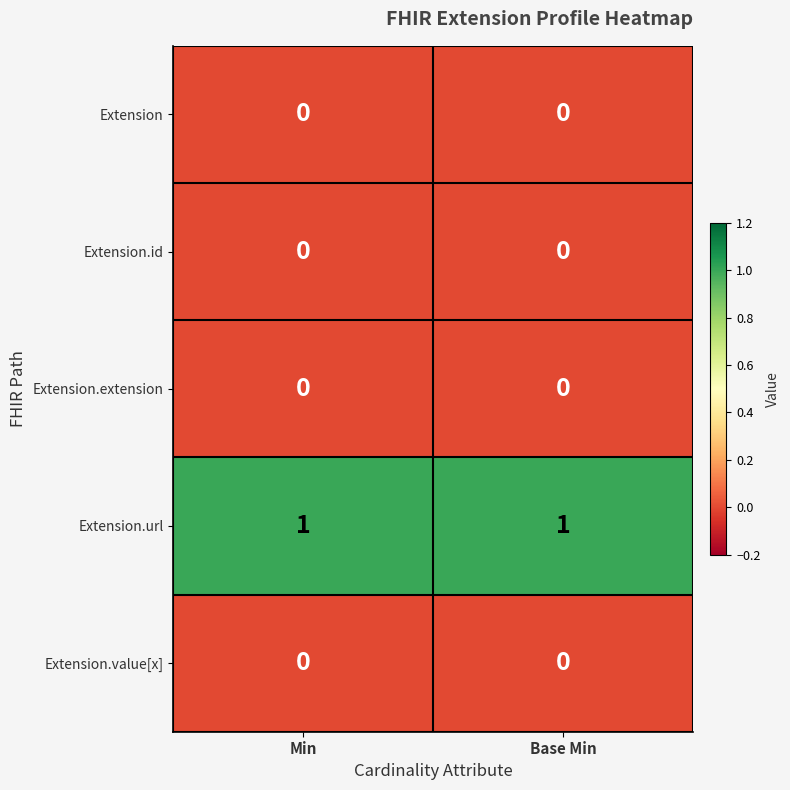

Which series has the largest total across all categories?

Extension.url